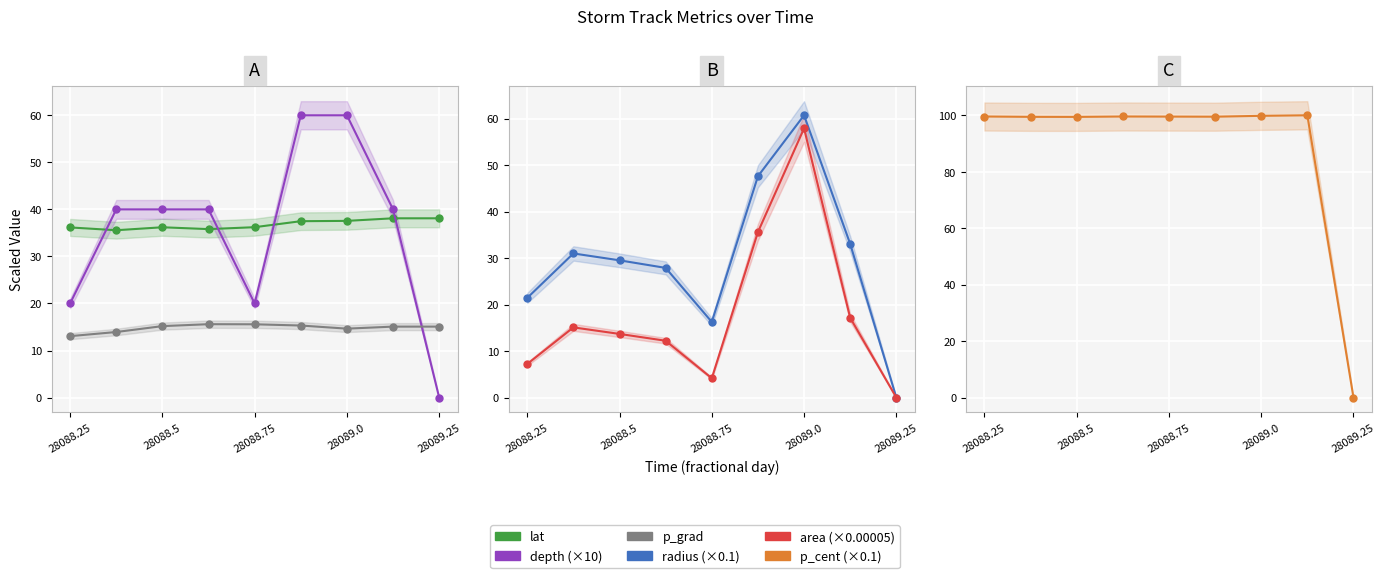

What is the value of the area (×0.00005) point at the 3rd from the left?

13.7